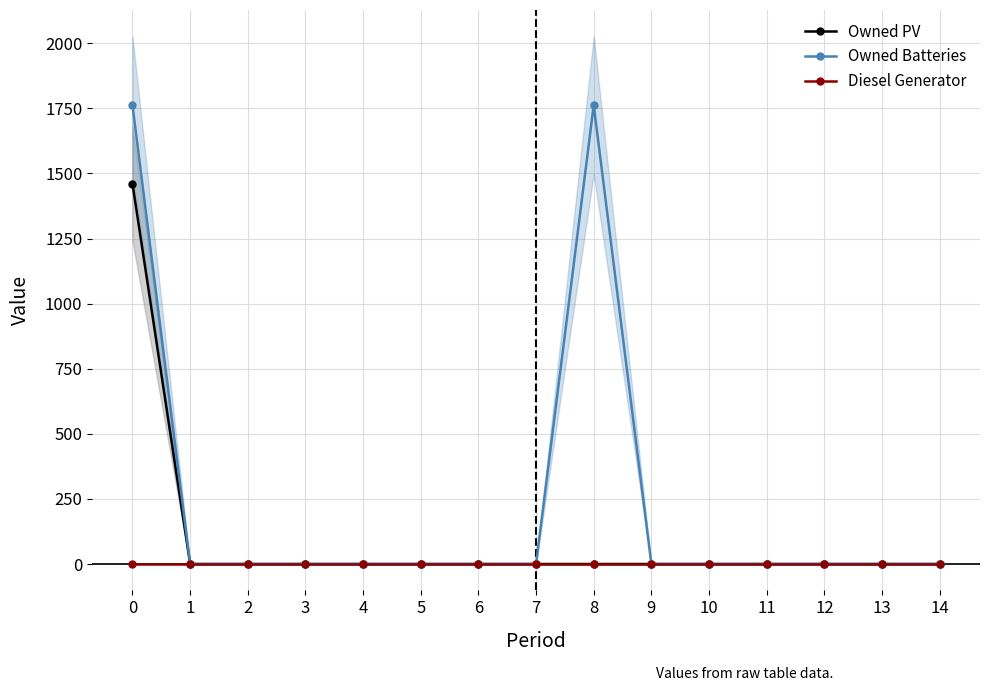

True or false: Owned PV and Diesel Generator cross at least once.

False